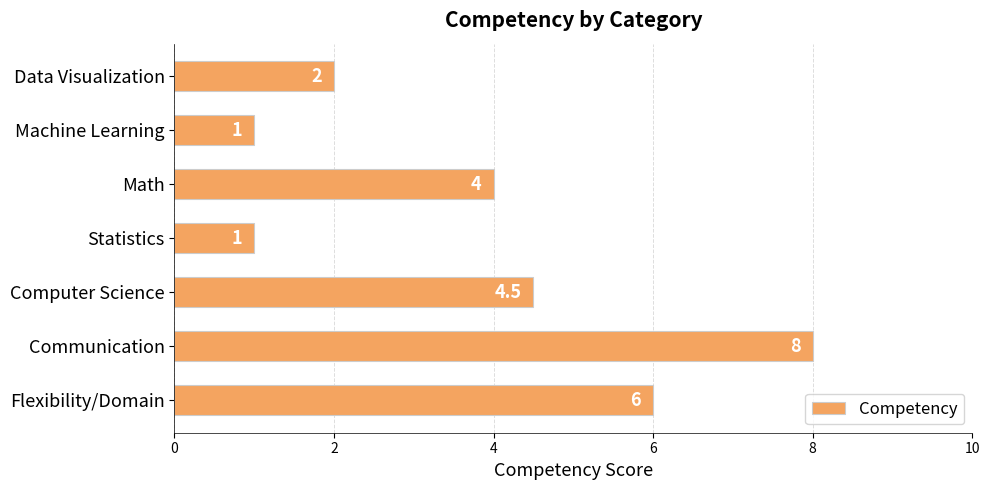

Reading top to bottom, list all the values displayed in this chart.

Data Visualization=2.0	Machine Learning=1.0	Math=4.0	Statistics=1.0	Computer Science=4.5	Communication=8.0	Flexibility/Domain=6.0